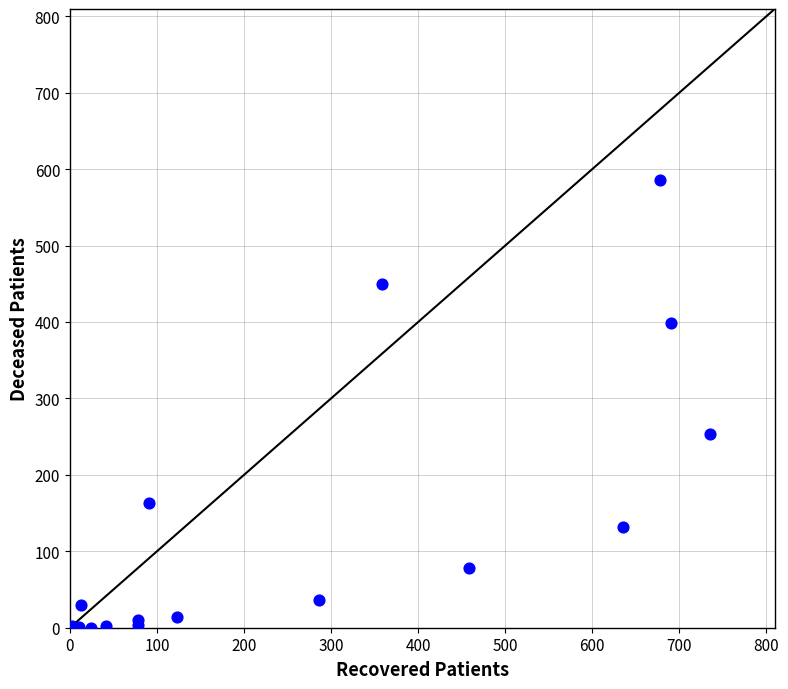

What Y value in the scatter plot is closest to 293?

254